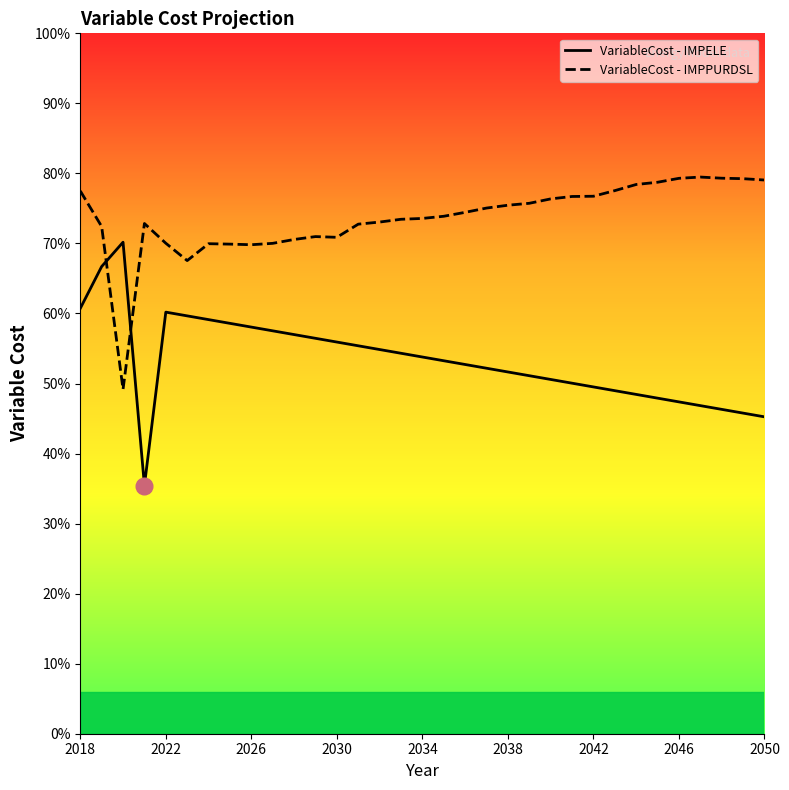

Reading left to right, transcribe all the data shown in this chart.

VariableCost - IMPELE: 12.1	13.3	14.0	7.1	12.0	11.9	11.8	11.7	11.6	11.5	11.4	11.3	11.2	11.1	11.0	10.9	10.8	10.7	10.5	10.4	10.3	10.2	10.1	10.0	9.9	9.8	9.7	9.6	9.5	9.4	9.3	9.2	9.0
VariableCost - IMPPURDSL: 15.5	14.5	9.8	14.6	14.0	13.5	14.0	14.0	14.0	14.0	14.1	14.2	14.2	14.6	14.6	14.7	14.7	14.8	14.9	15.0	15.1	15.1	15.3	15.3	15.3	15.5	15.7	15.7	15.9	15.9	15.9	15.8	15.8